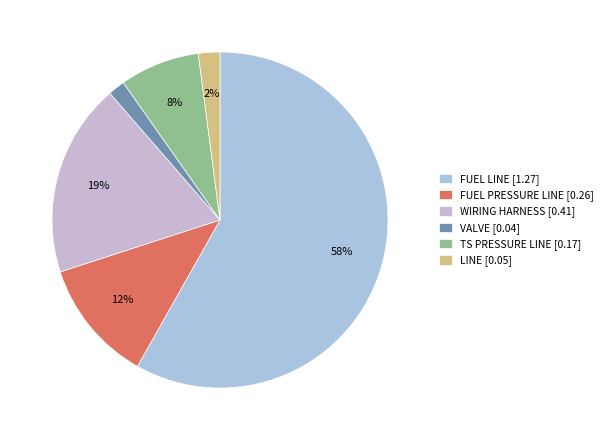

How many slices are in this pie chart?

6